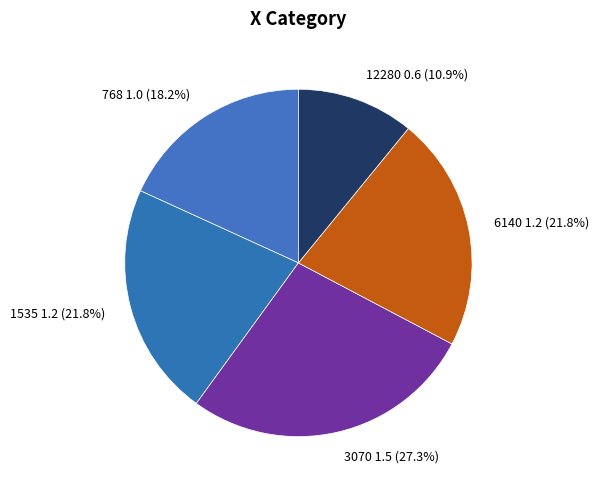

Which category has the biggest portion of the pie?

3070